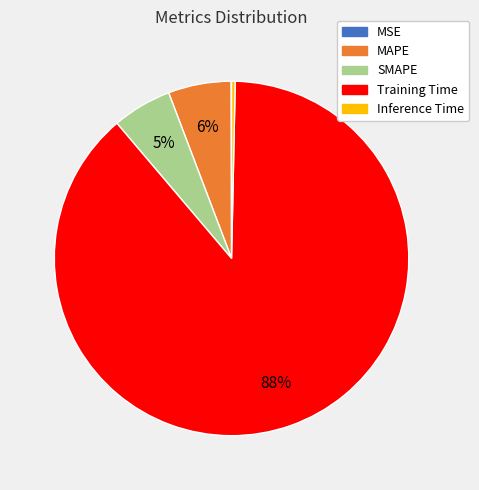

The MAPE slice represents 18% of the pie. True or false?

False